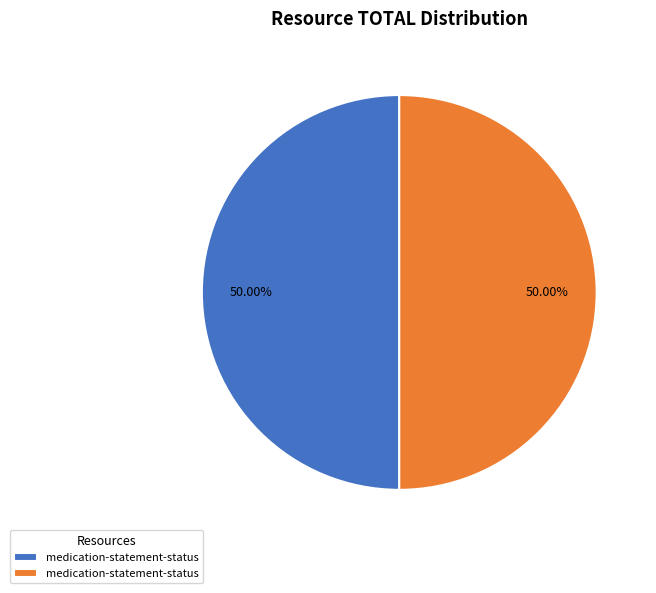

How many slices are in this pie chart?

2